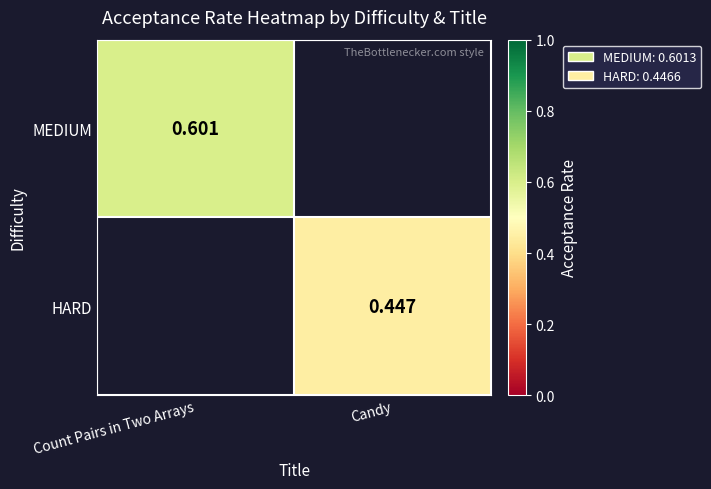

The HARD series shows 0.1 at Candy. True or false?

False